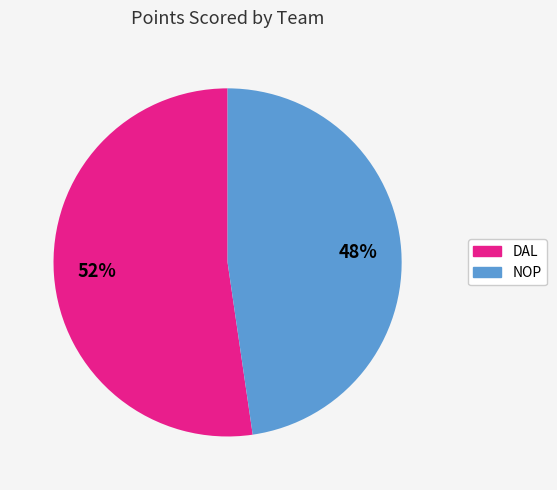

Approximately how many times larger is the value at NOP compared to DAL?

0.9